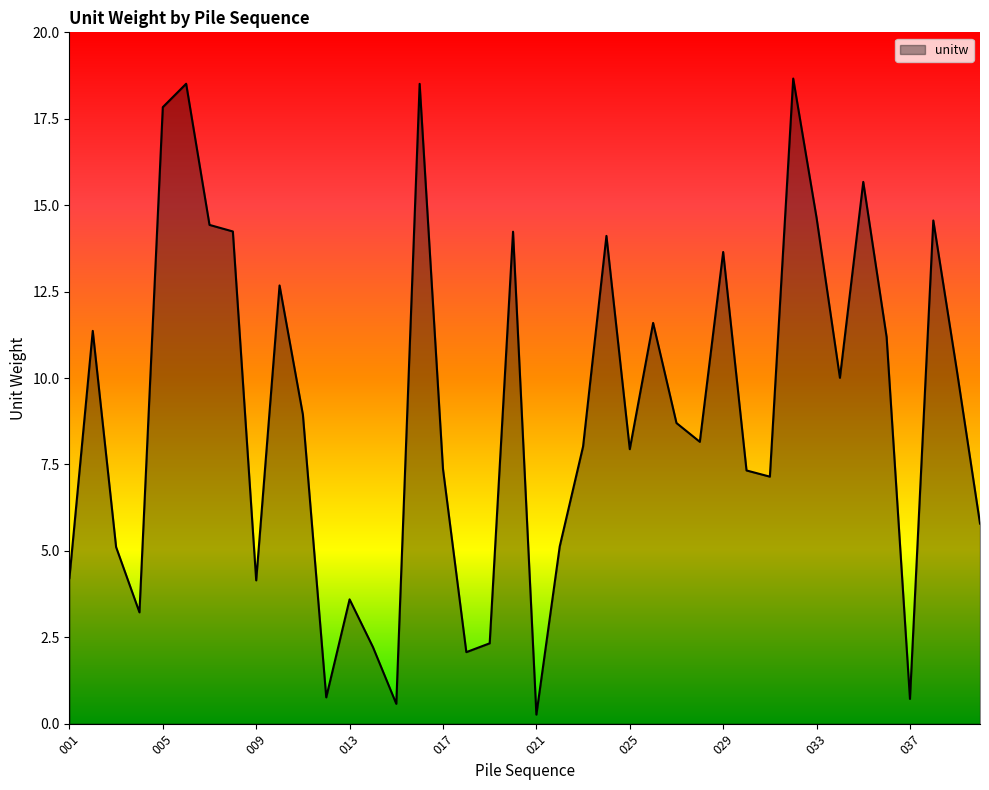

What is the greatest value displayed?

18.7